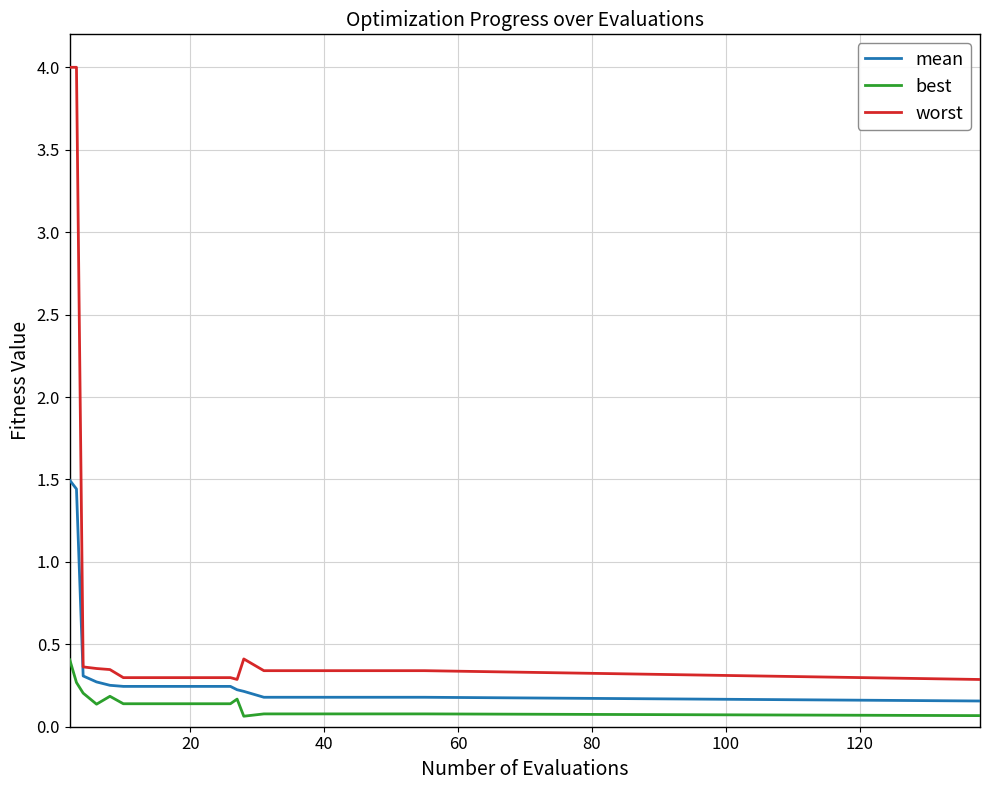

What is the difference between the second highest and minimum values in the worst series?

3.7